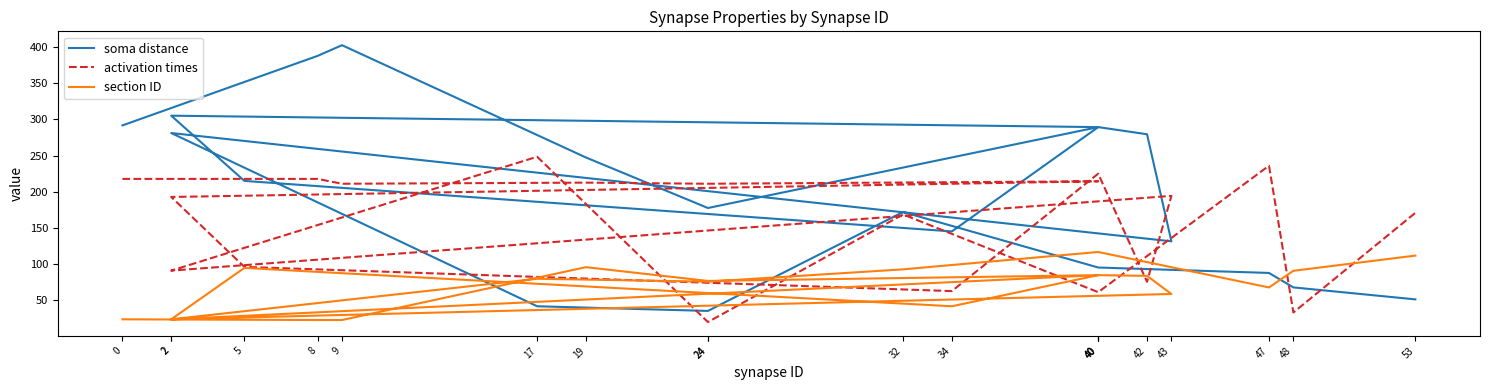

What is the difference between the highest and lowest values at 40?

204.5